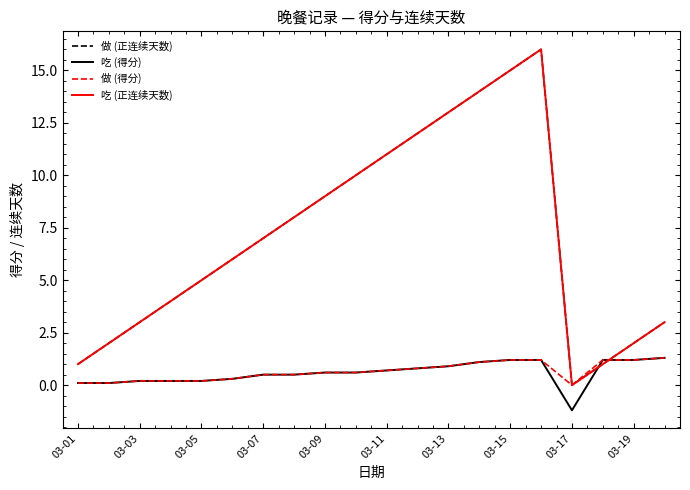

Which series has the largest total across all categories?

做 (正连续天数)